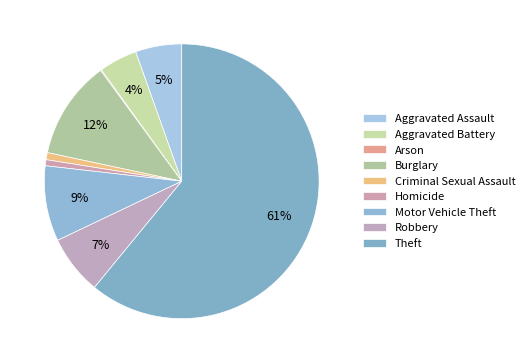

How many slices are in this pie chart?

9